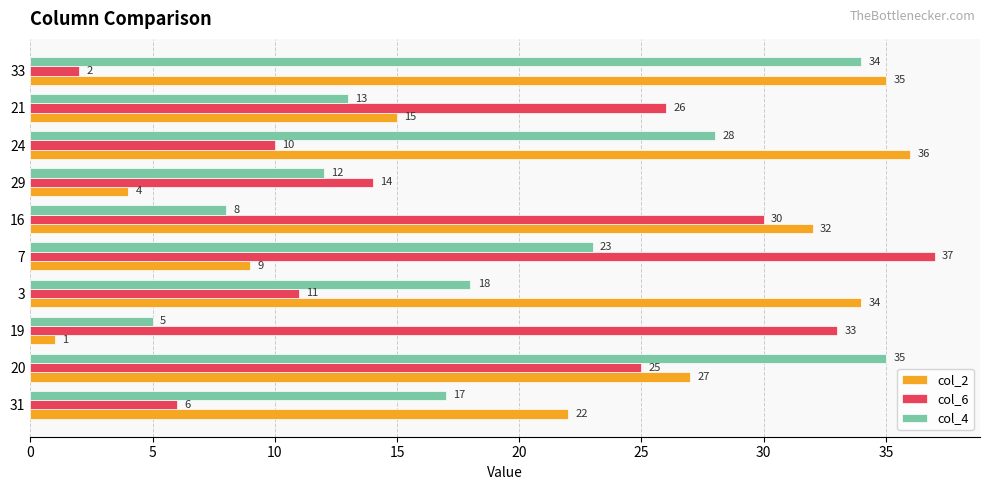

What is the difference between the maximum and minimum values in the col_6 series?

35